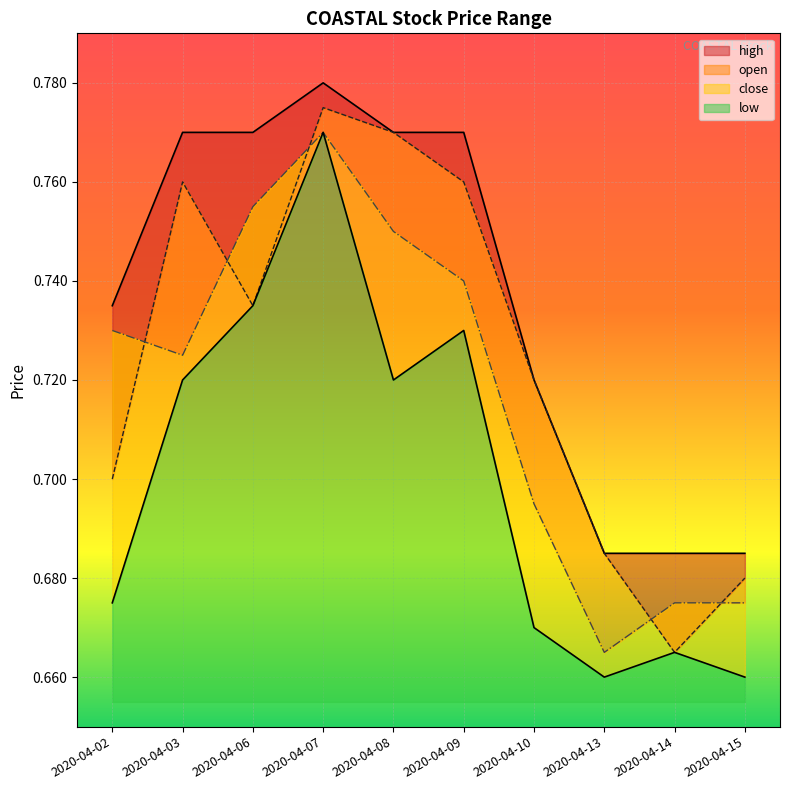

At how many categories does at least one series exceed 0?

10